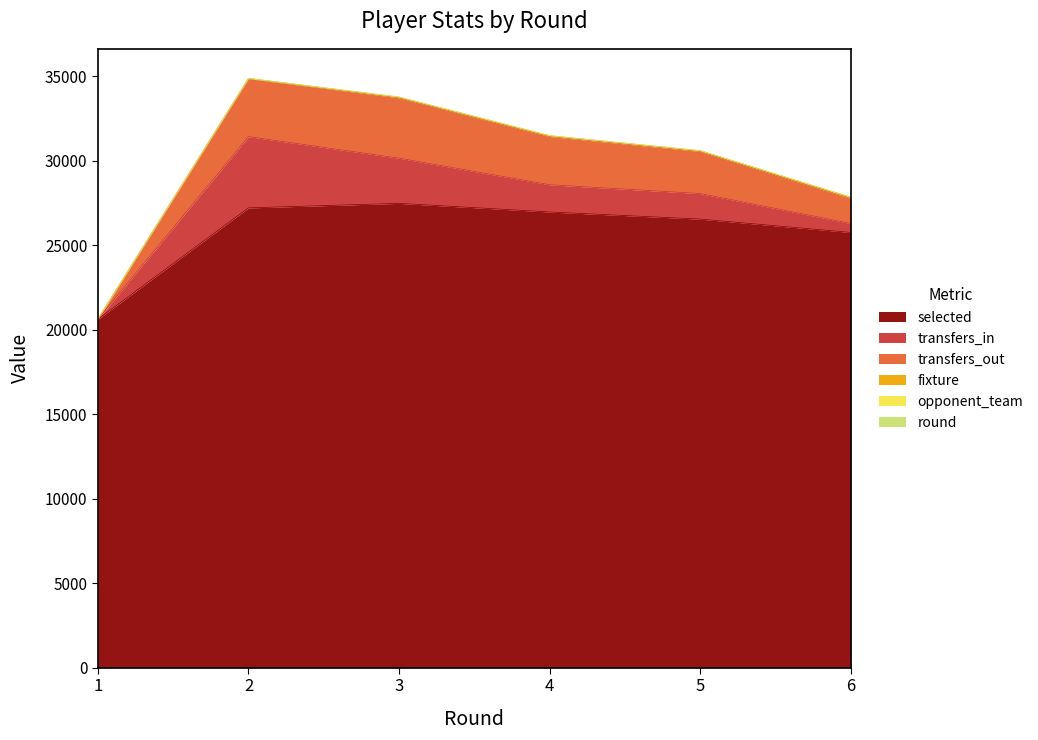

How many interior local peaks does the transfers_out series have?

1